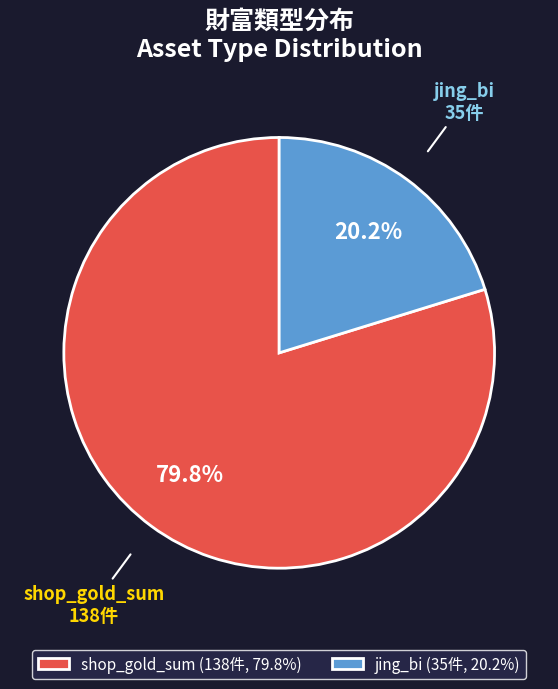

Between jing_bi and shop_gold_sum, which is larger?

shop_gold_sum